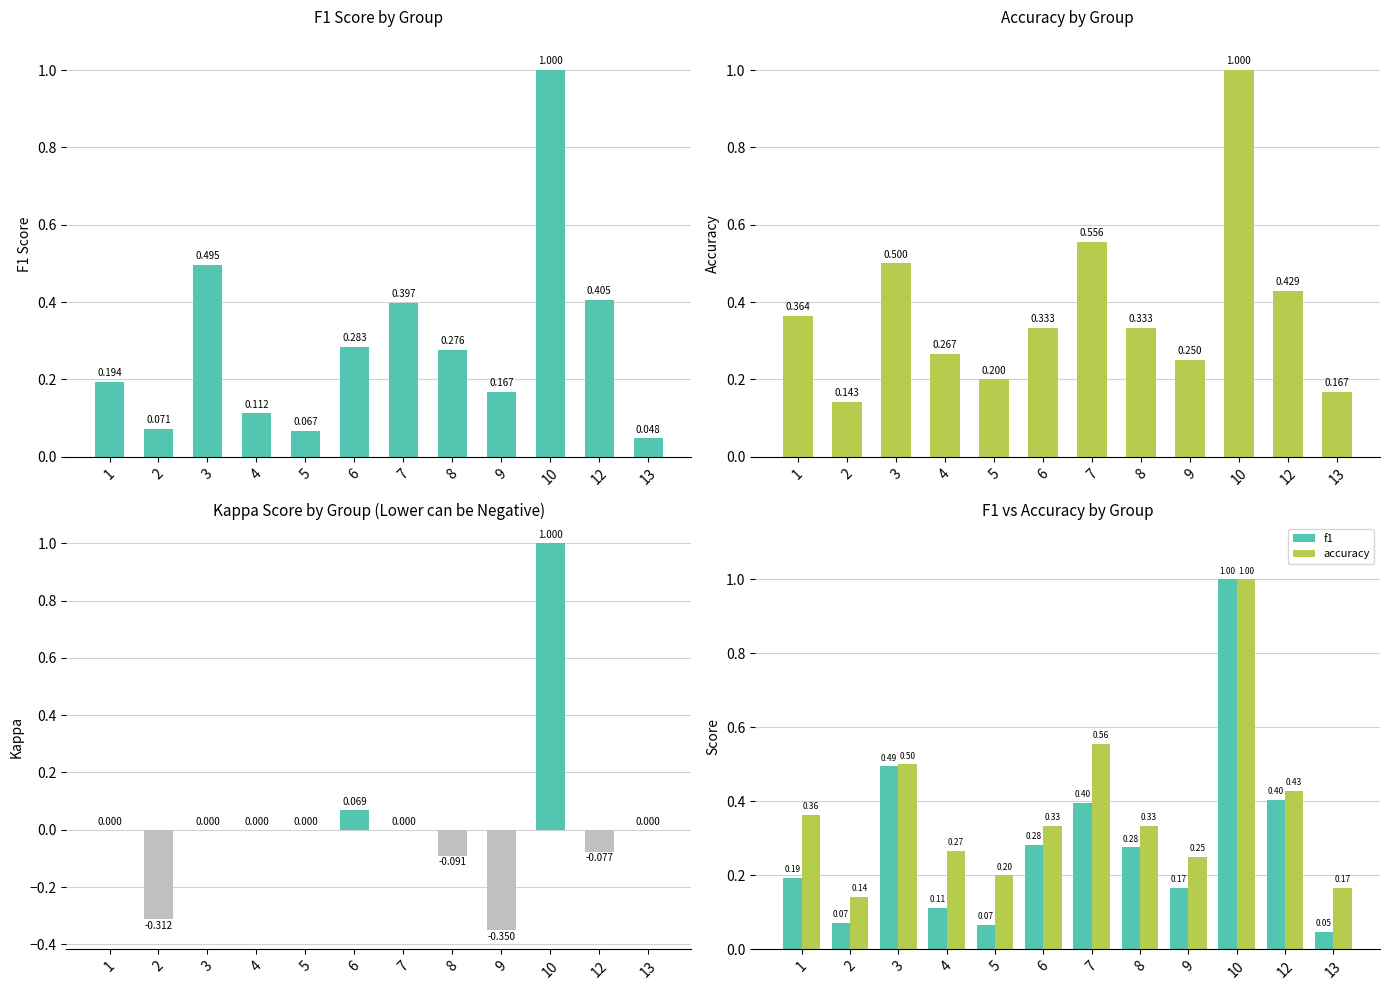

What is the value of the accuracy bar at the 11th from the left?

0.4